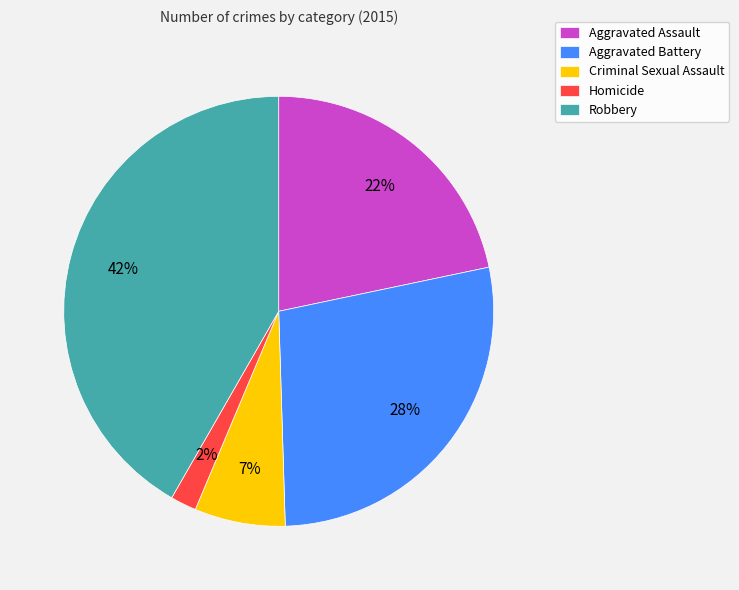

What is the largest slice in the pie chart?

Robbery